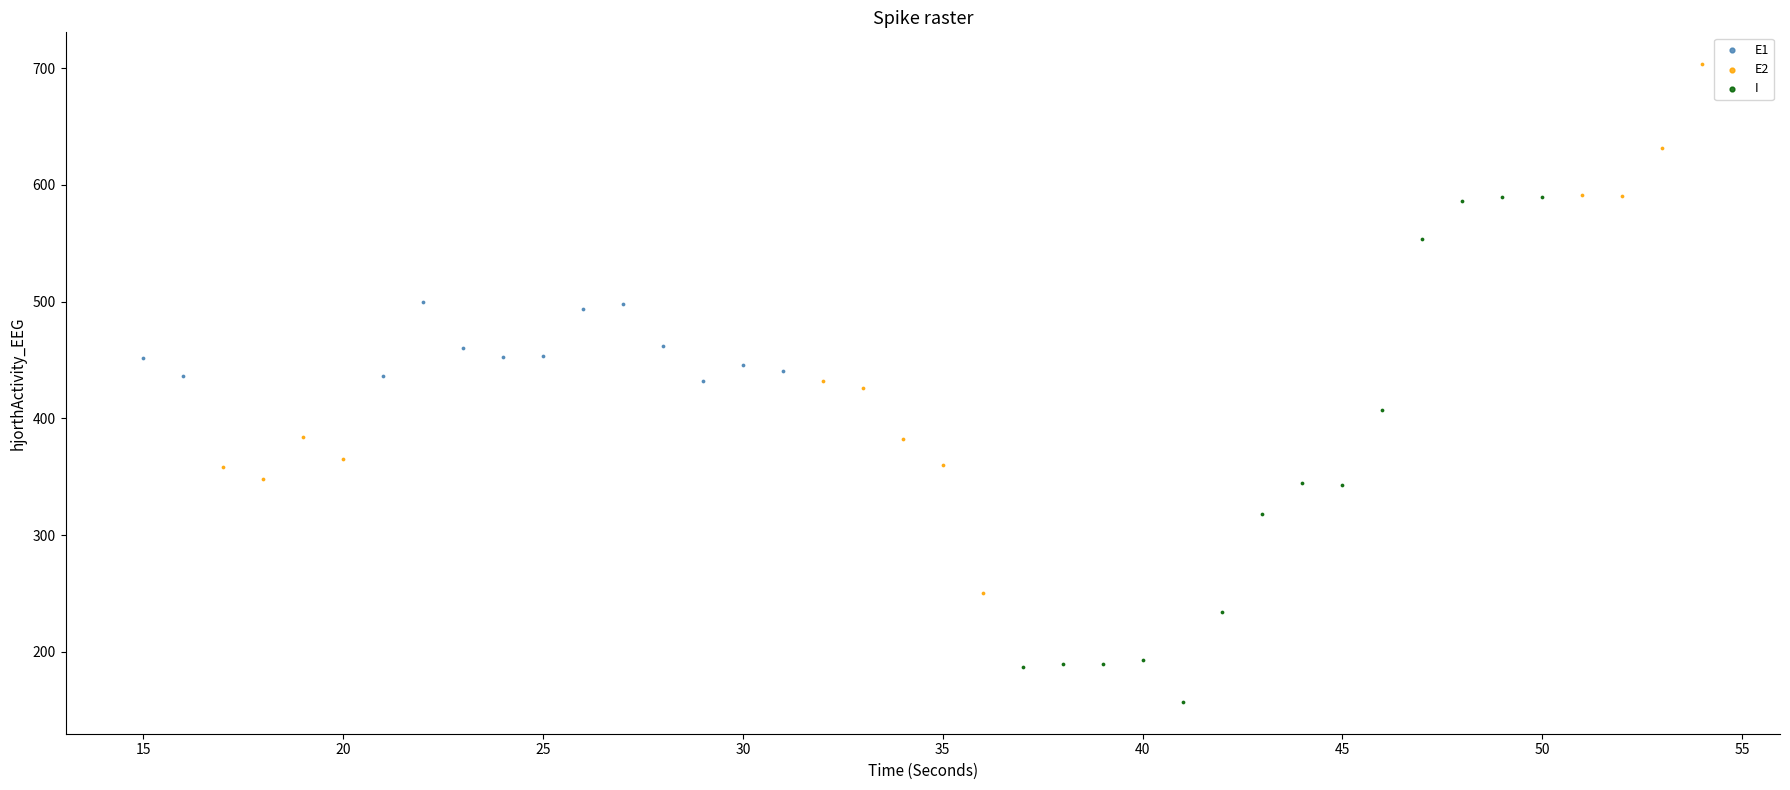

Which series contains the highest Y value?

E2